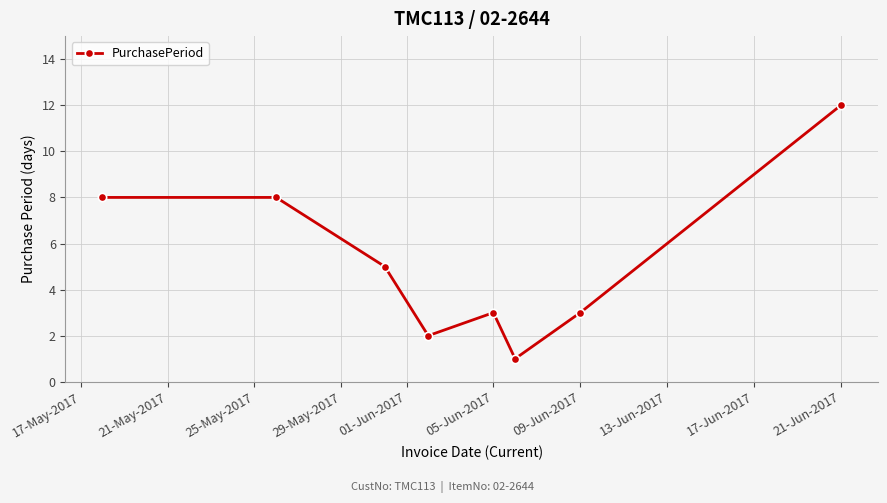

What is the maximum value shown in the chart?

12